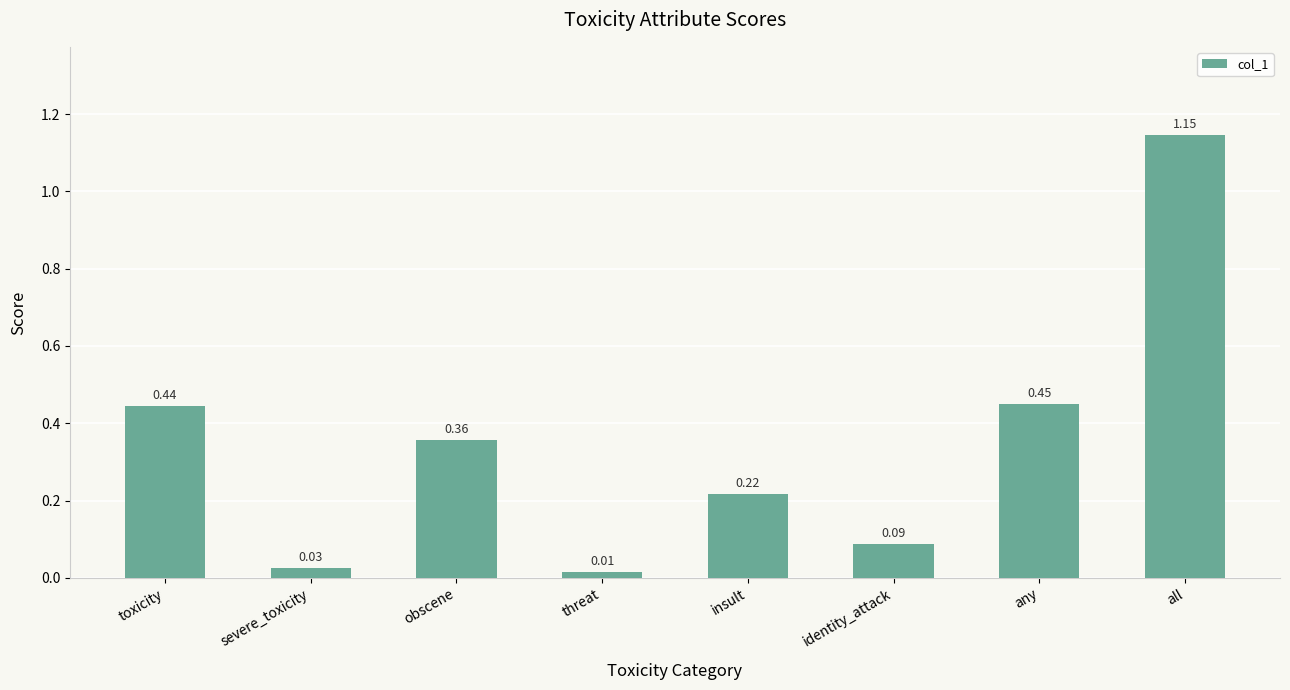

At which label is the value closest to 0?

threat